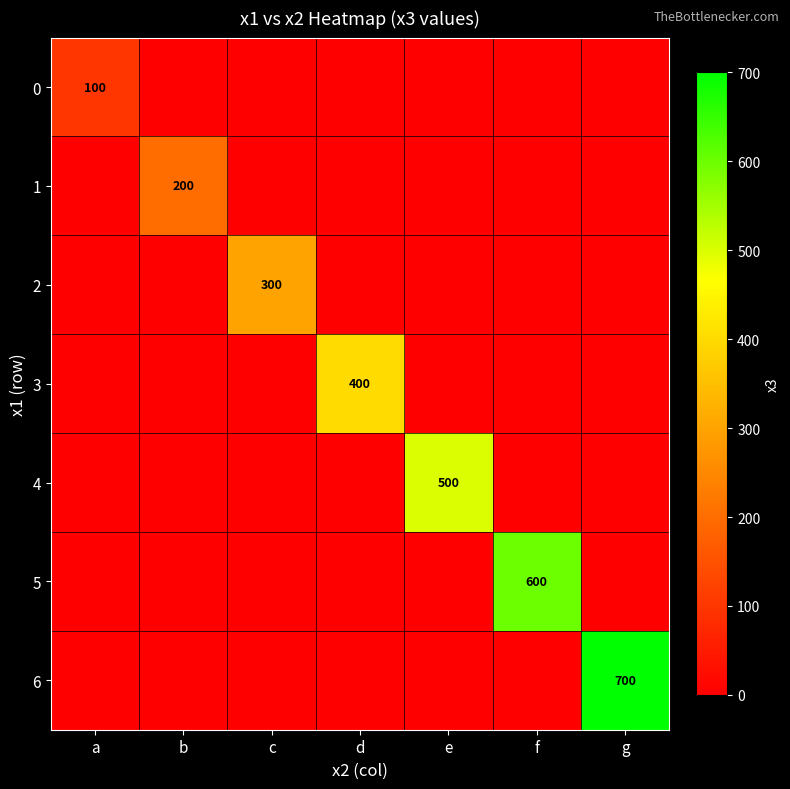

The value of 3 at d is 400. True or false?

True